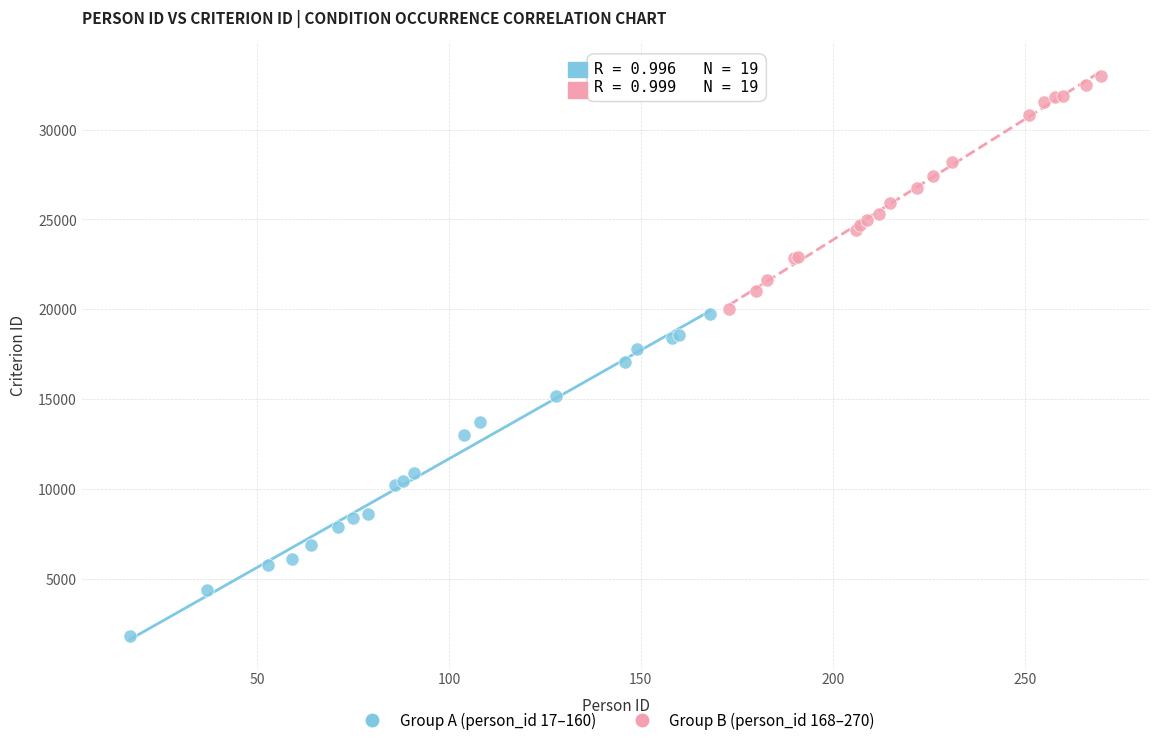

Which series has the widest spread of Y values?

Group A (person_id 17–160)